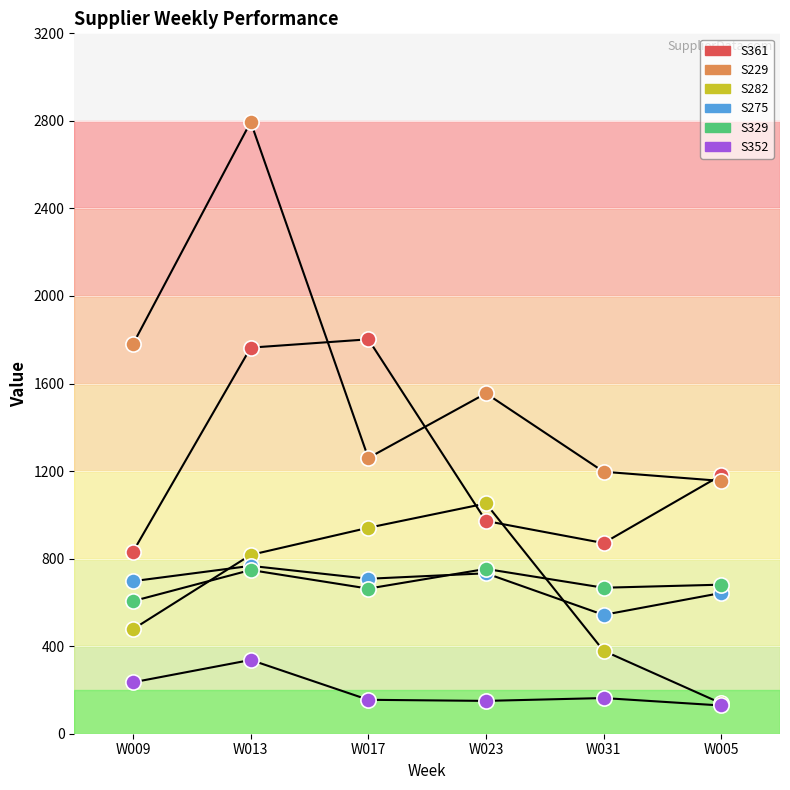

How many lines are shown in the chart?

6